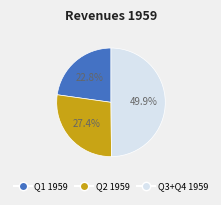

Rank the categories by value from highest to lowest.

Q3+Q4 1959, Q2 1959, Q1 1959